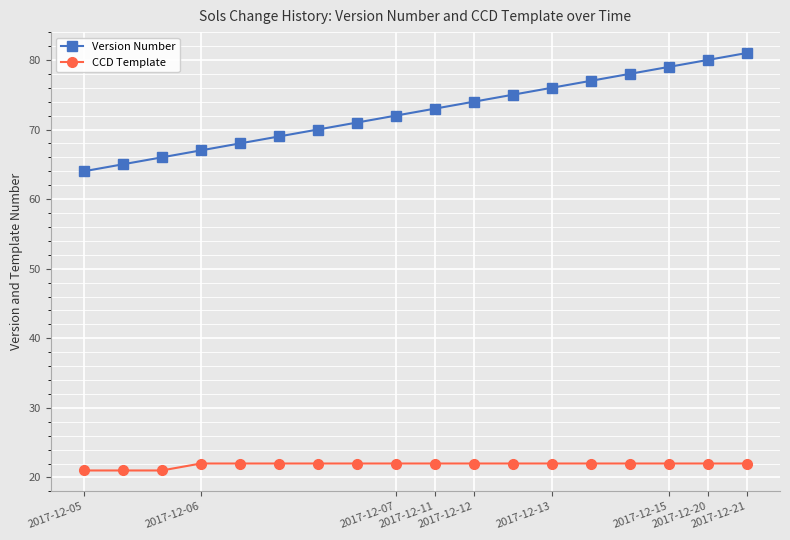

At how many categories does at least one series exceed 63?

18